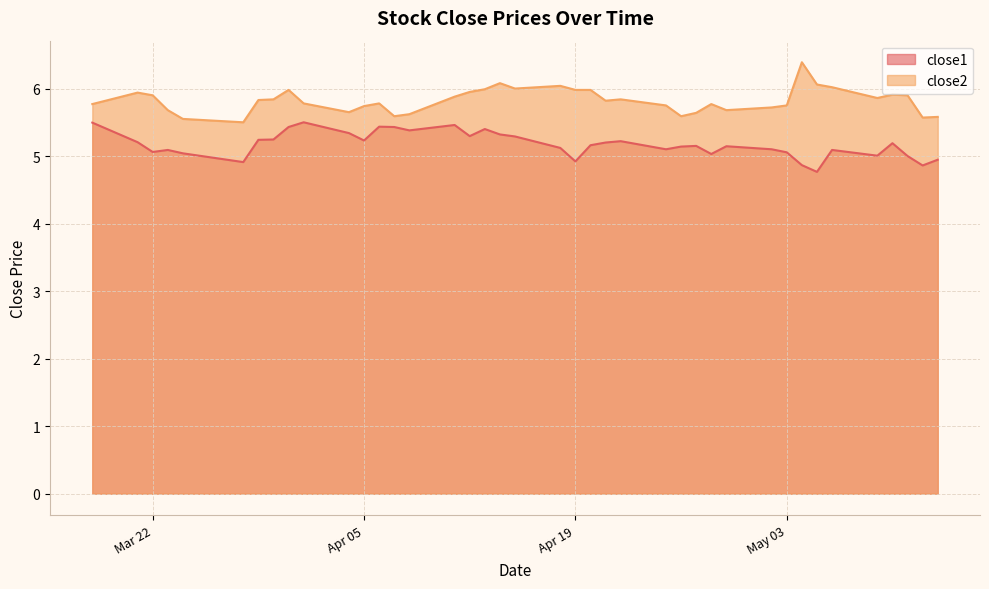

Rank the series by their average value, from highest to lowest.

close2, close1